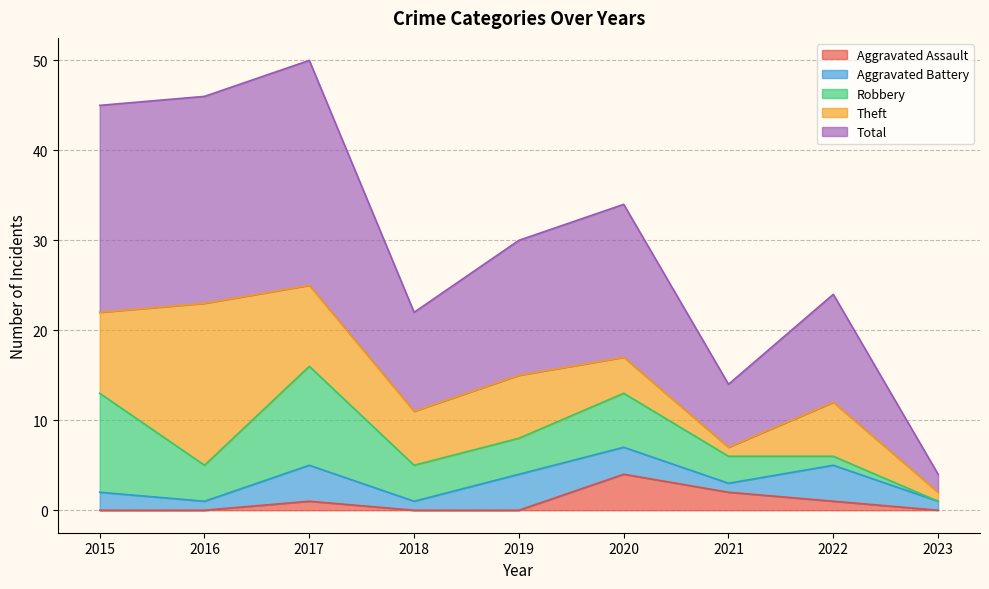

The value of Aggravated Battery at 2016 is 2. True or false?

False